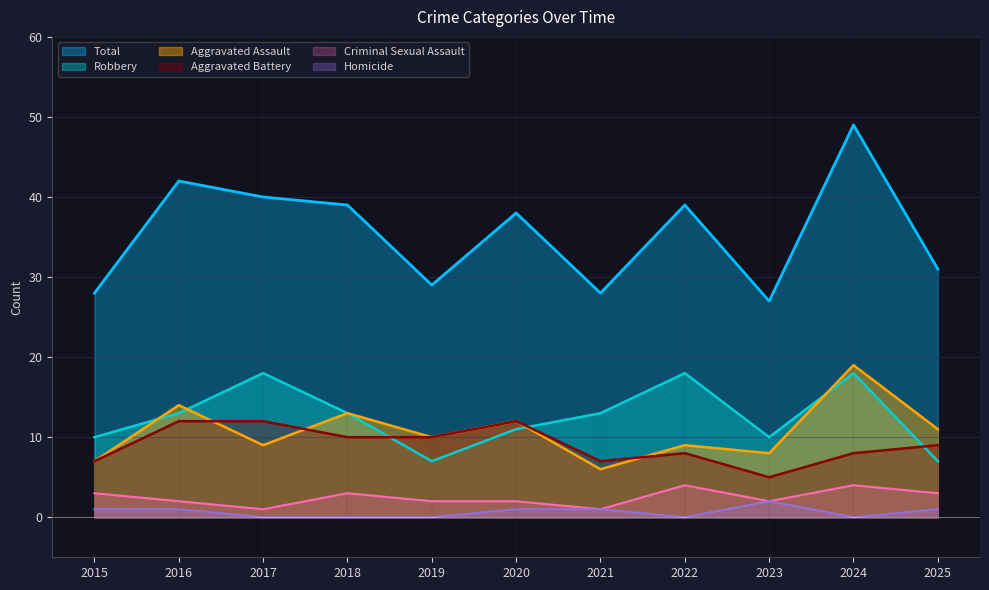

Between 2023 and 2024, which series saw the biggest shift?

Total